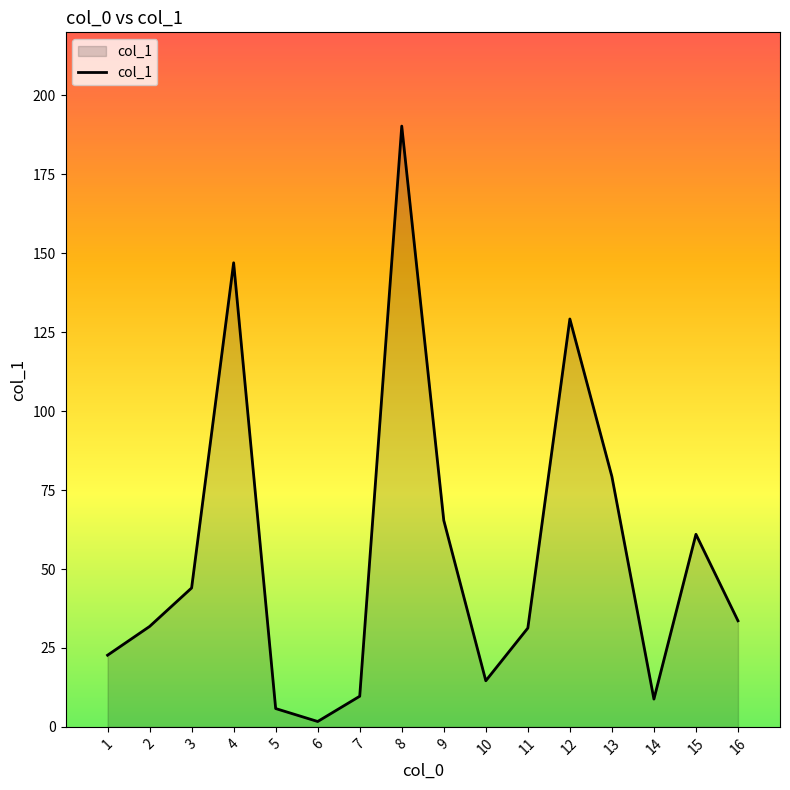

Is it true that the value at 5 is 5.8?

True